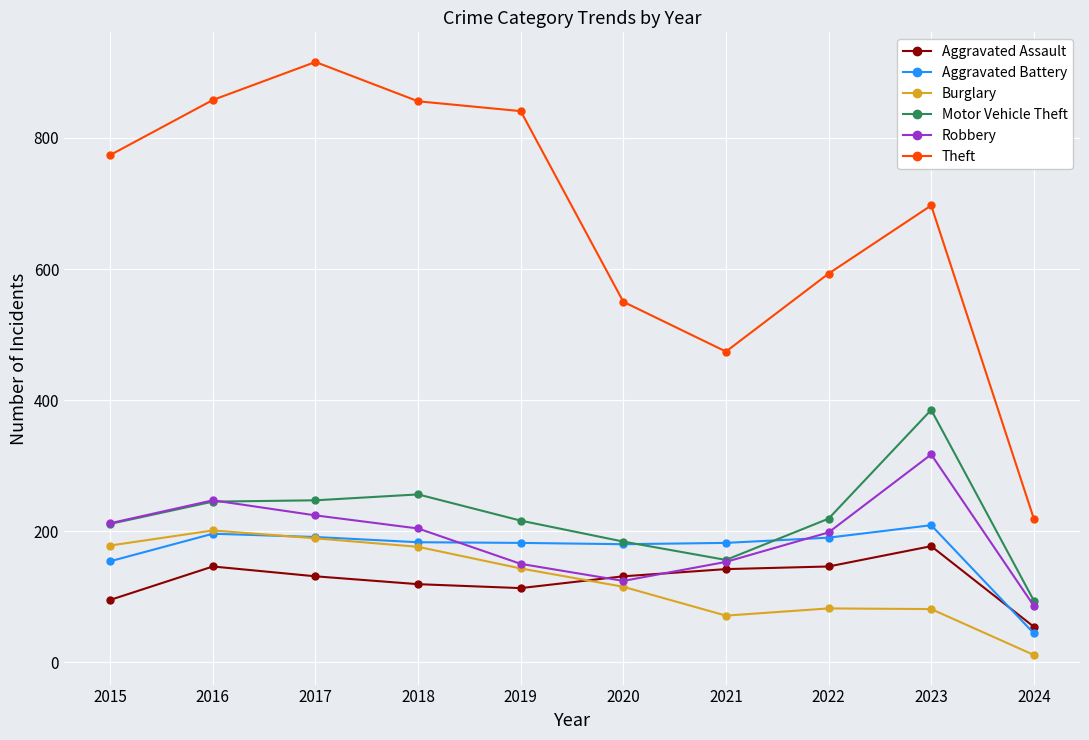

What is the difference between the Motor Vehicle Theft values at 2016 and 2022?

26